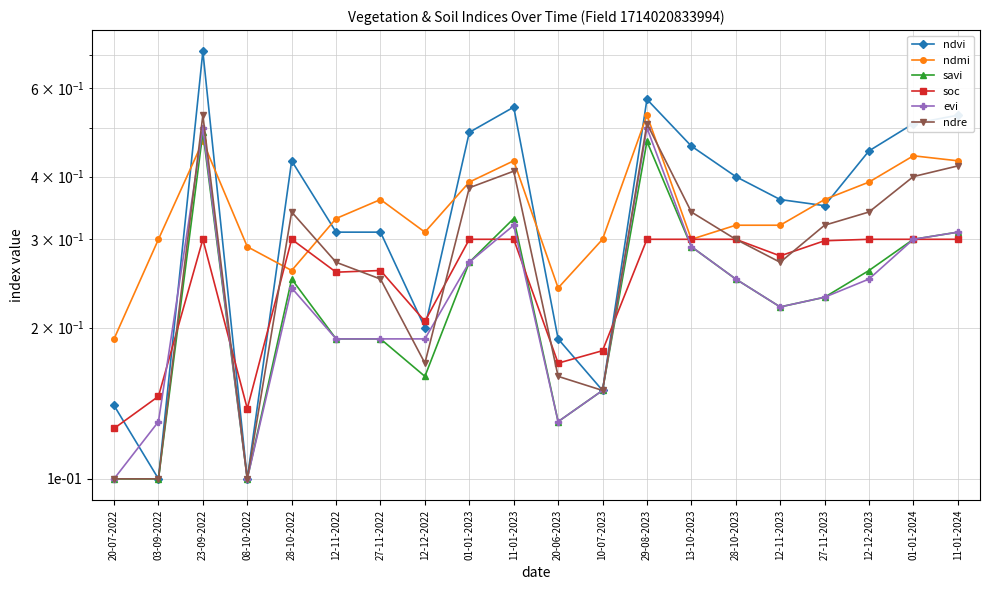

At which category does the chart reach its peak across all series?

23-09-2022